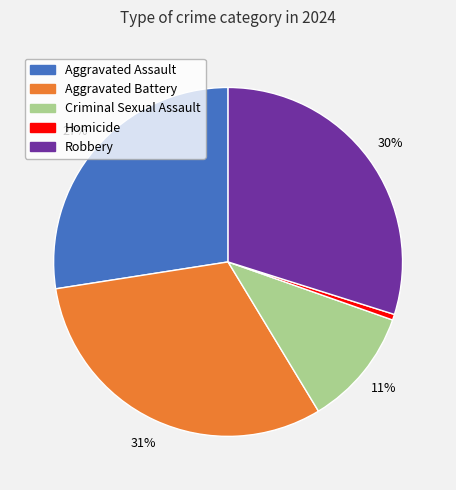

What is the largest slice in the pie chart?

Aggravated Battery